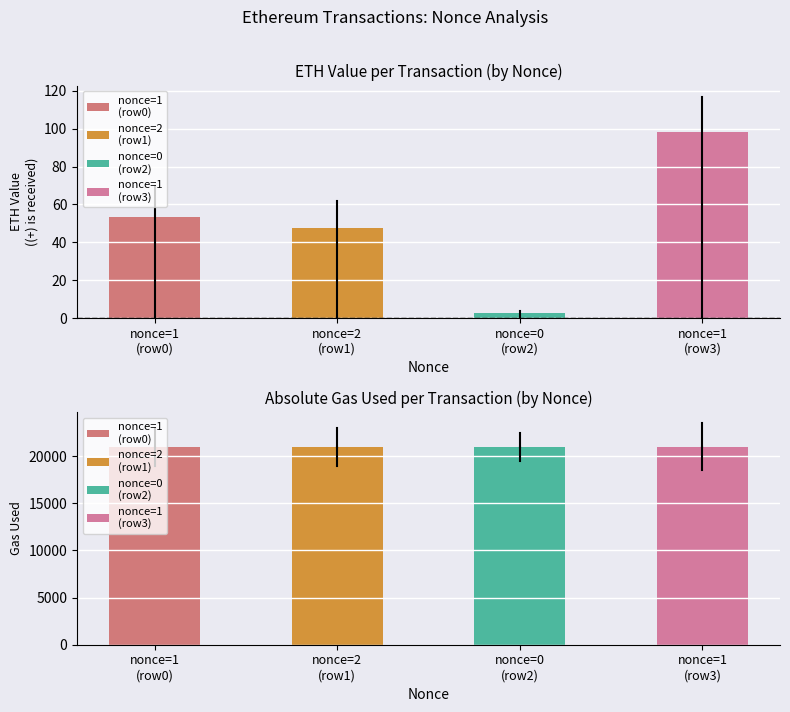

True or false: eth value has a value of 53.2 at 1.

True